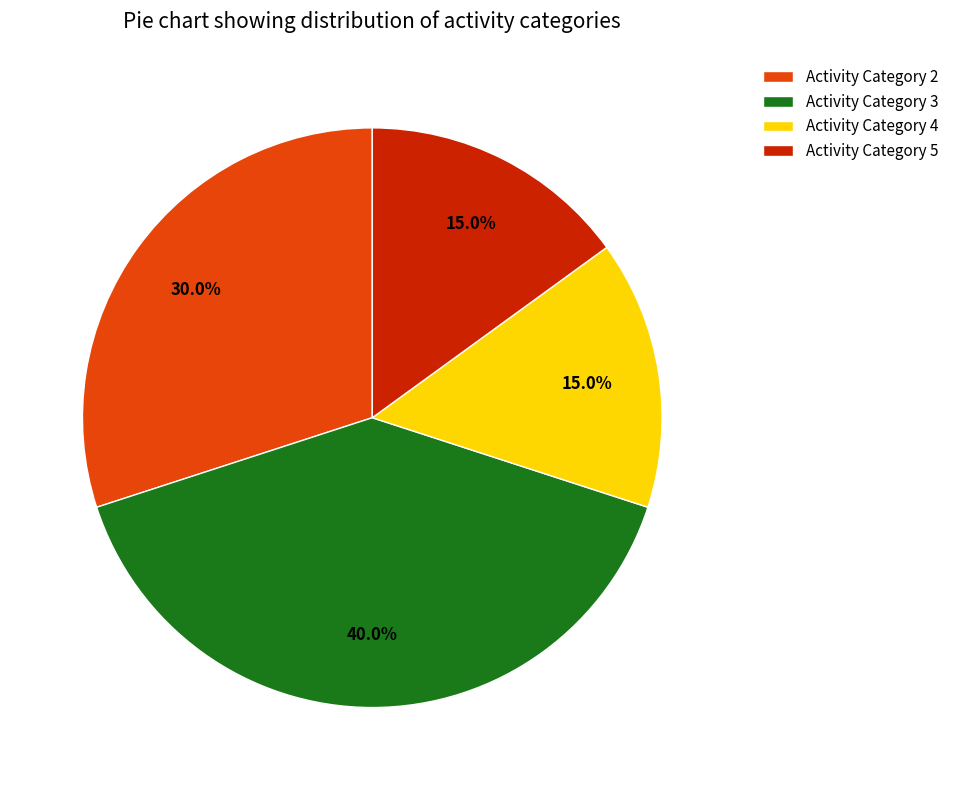

What is the largest slice in the pie chart?

Activity Category 3